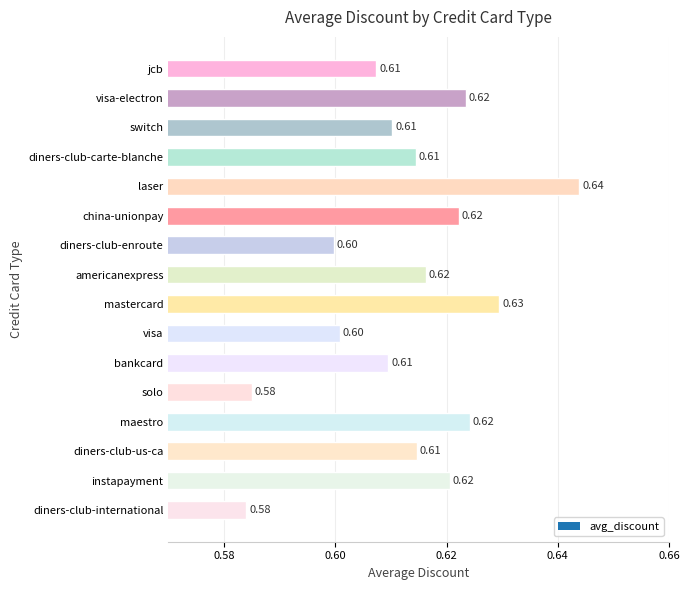

What is the greatest value displayed?

0.6